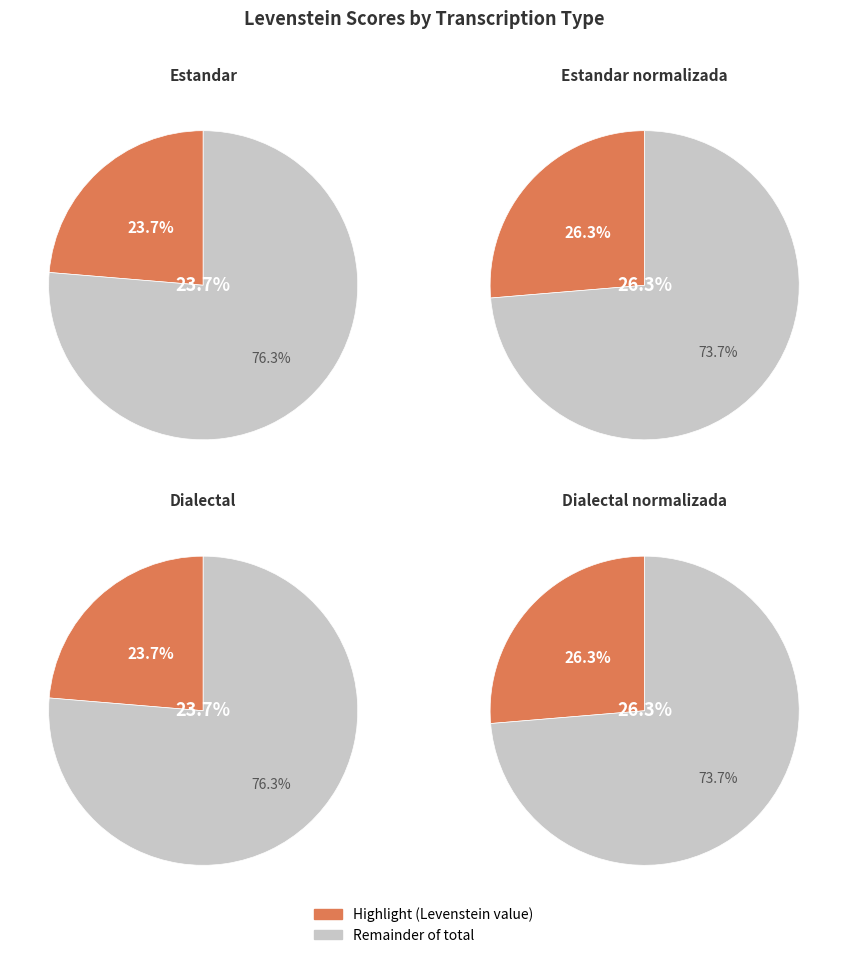

The Dialectal slice represents 38% of the pie. True or false?

False